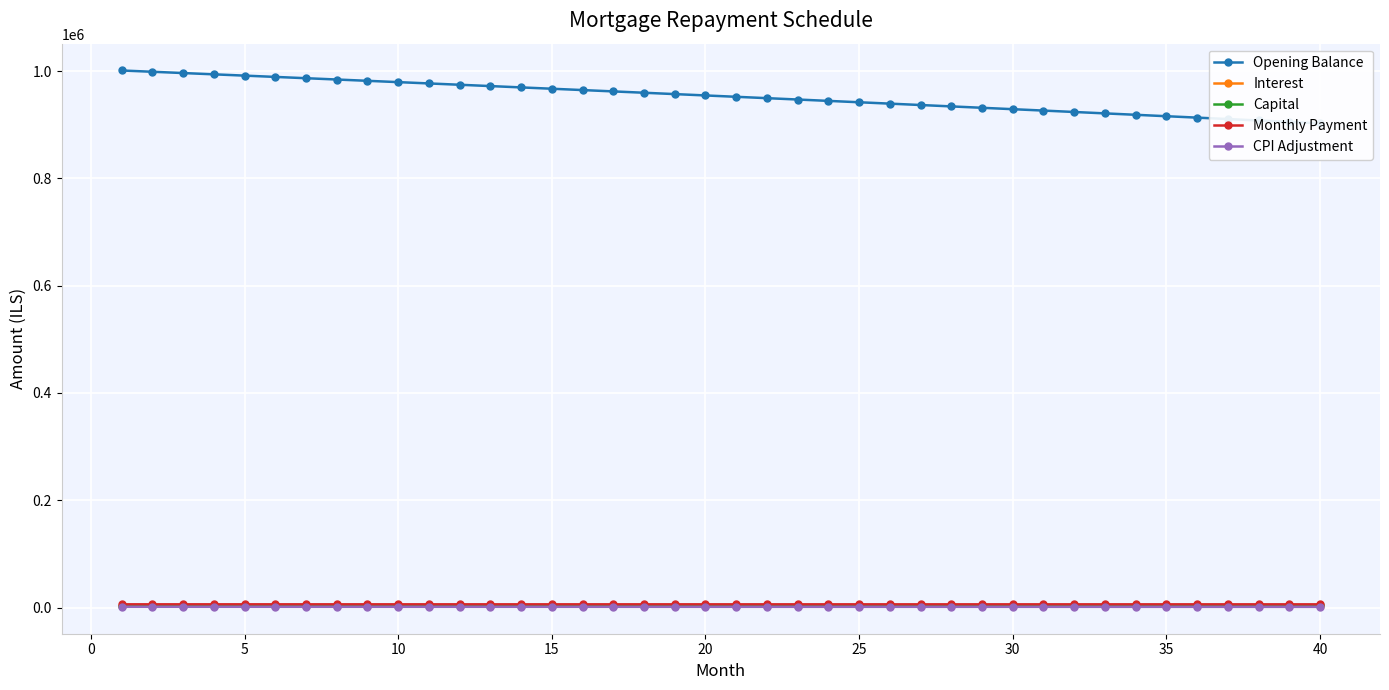

How many lines are shown in the chart?

5